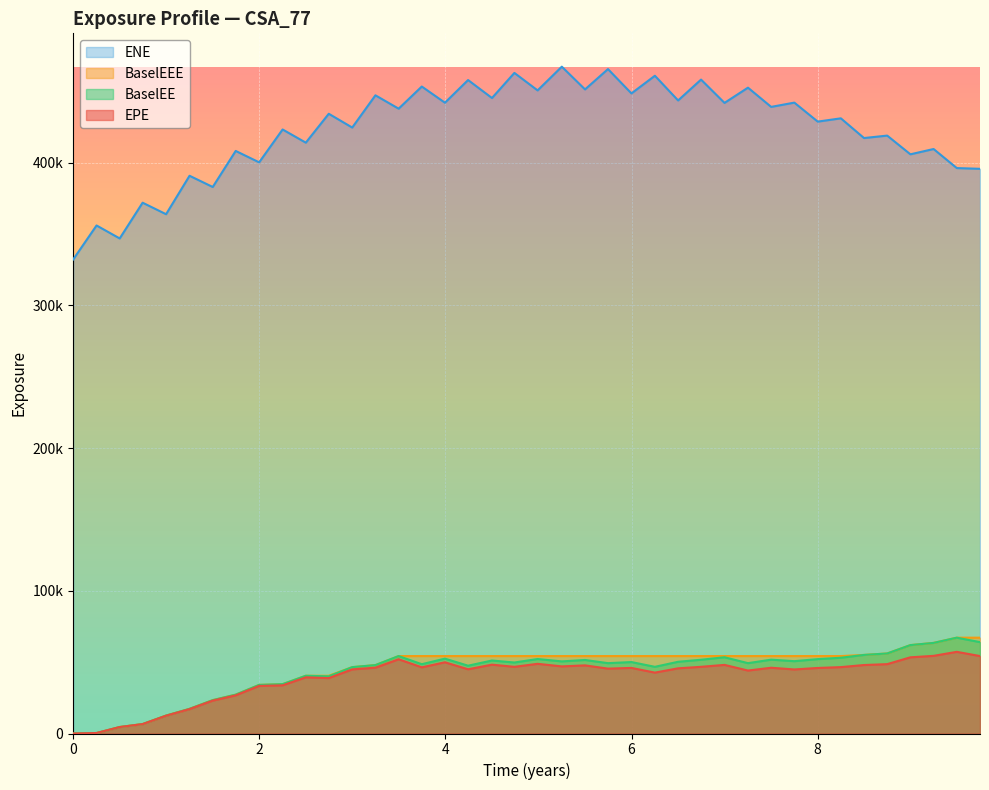

Does the chart display data point markers on the line(s)?

No